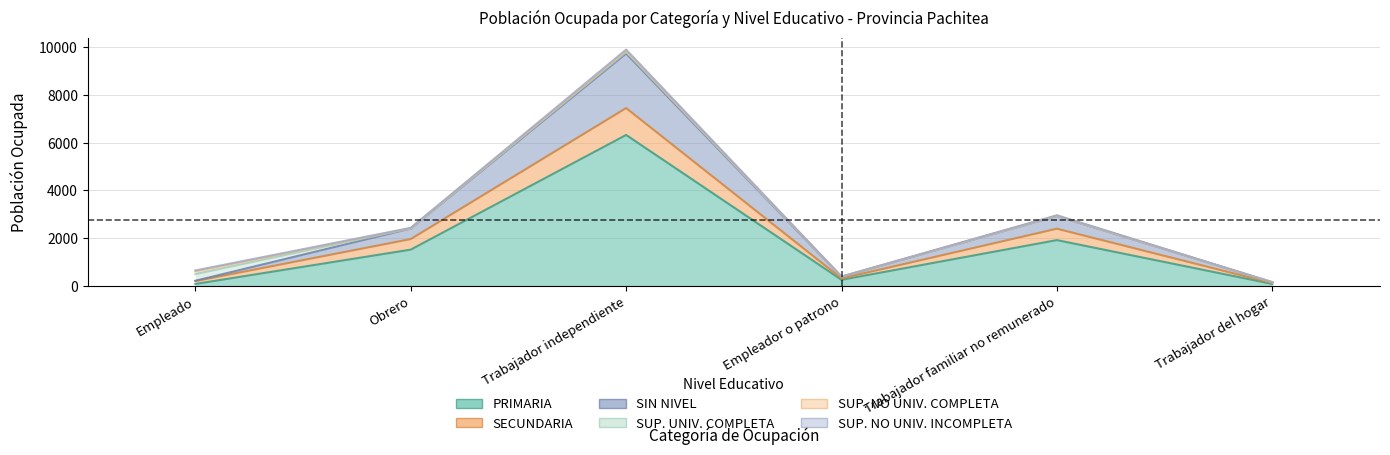

True or false: SIN NIVEL and PRIMARIA intersect in this chart.

False